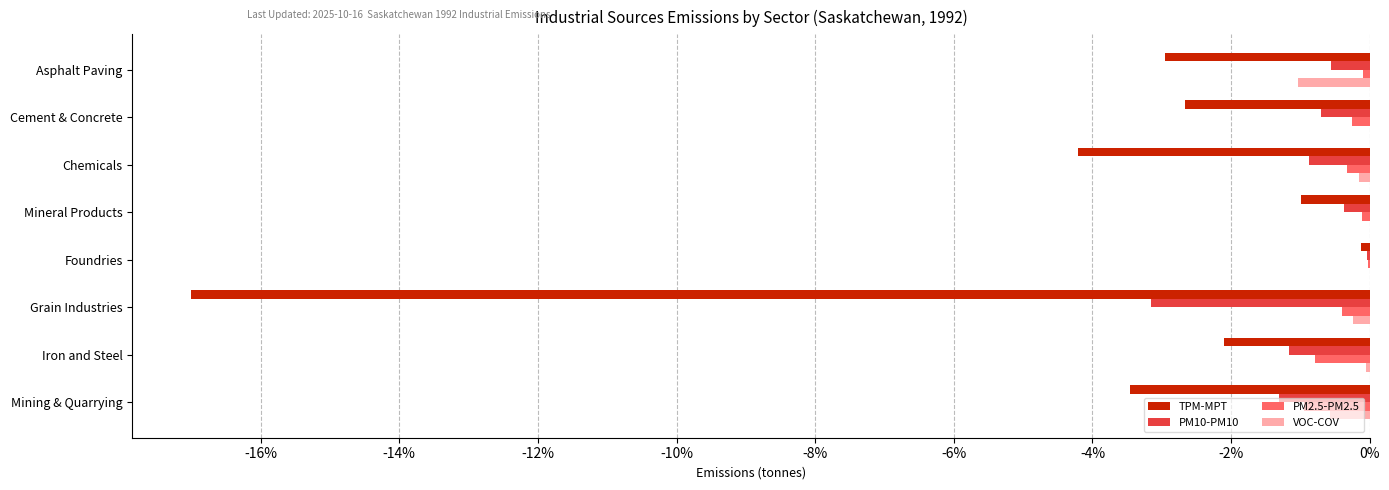

What is the sum of all PM2.5-PM2.5 values?

-3.0